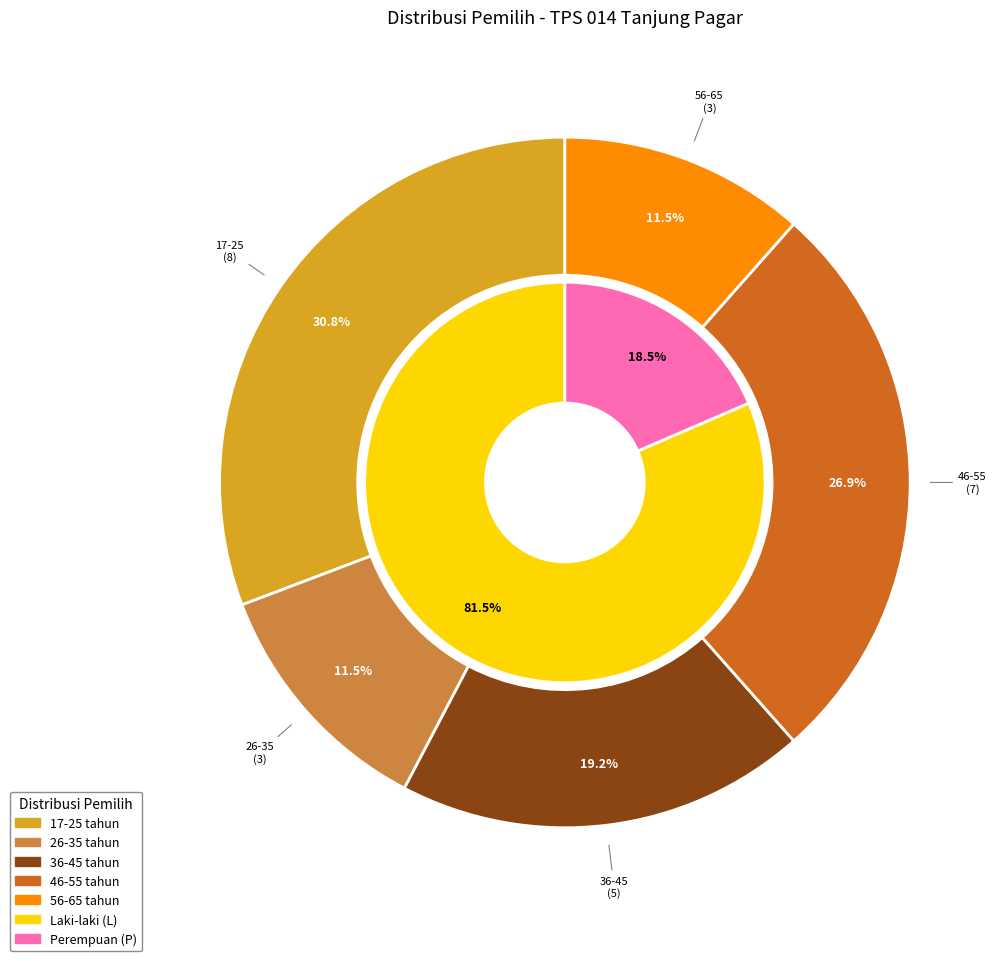

Is 11 the majority of the pie?

No